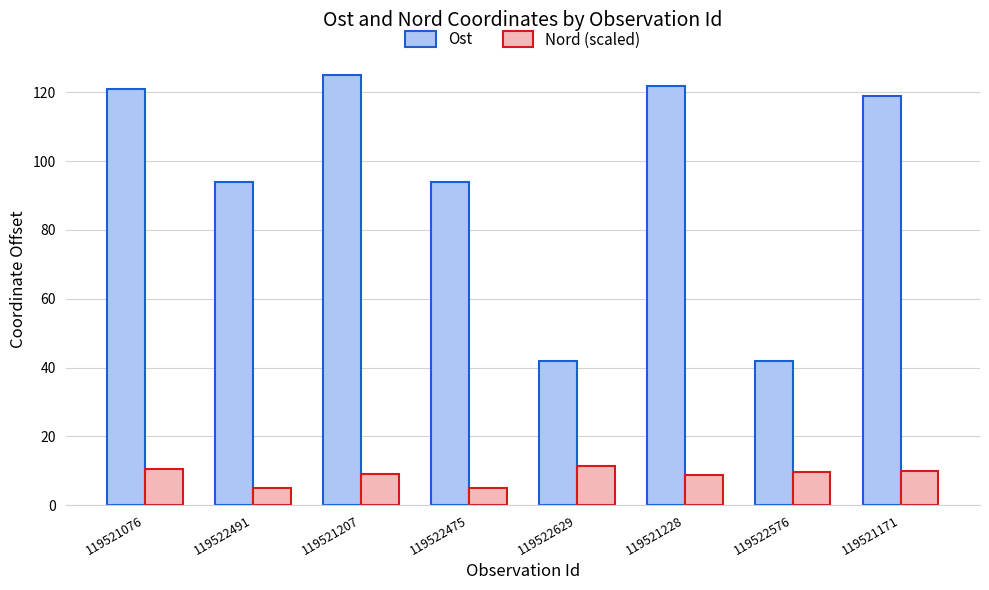

What is the sum of the Ost values at 119521207 and 119522576?

167.0